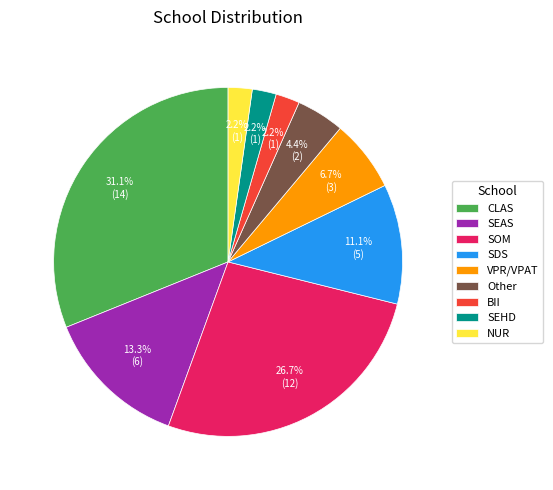

To the nearest percent, what is the average slice percentage?

11%